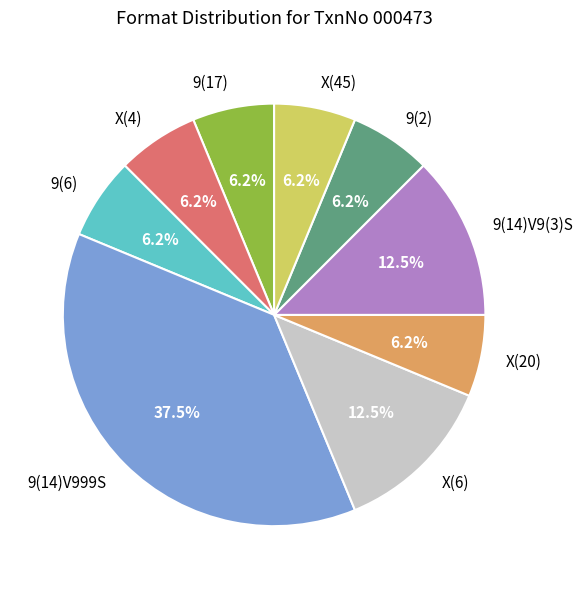

True or false: 9(17) accounts for 1% of the total.

False